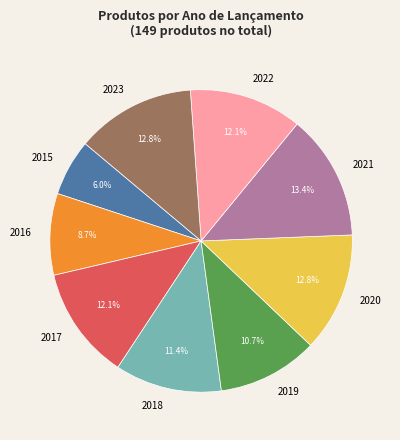

How much of the chart is everything except 2019?

89.3%